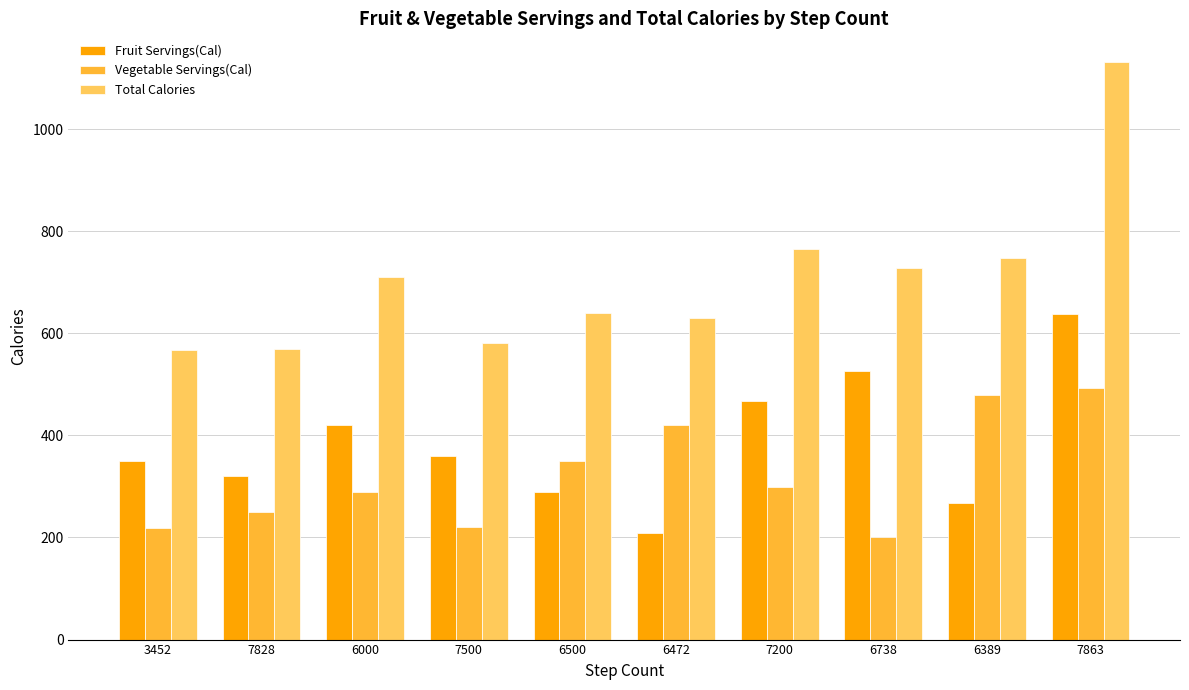

At which category is the sum across all series the highest?

7863